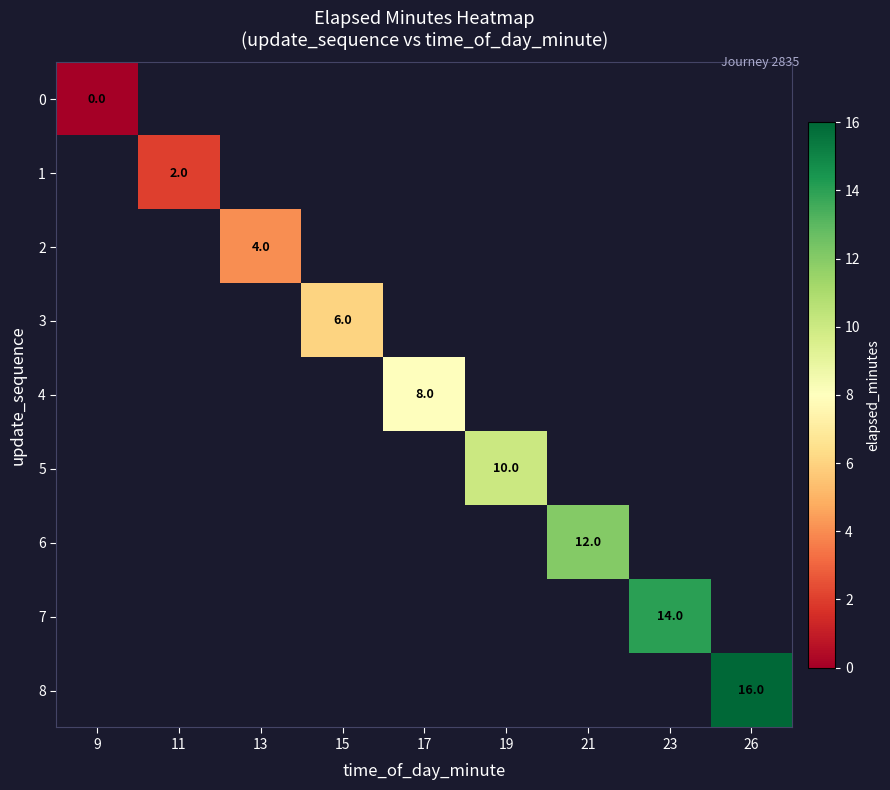

Which has a higher value, 11 or 19?

19